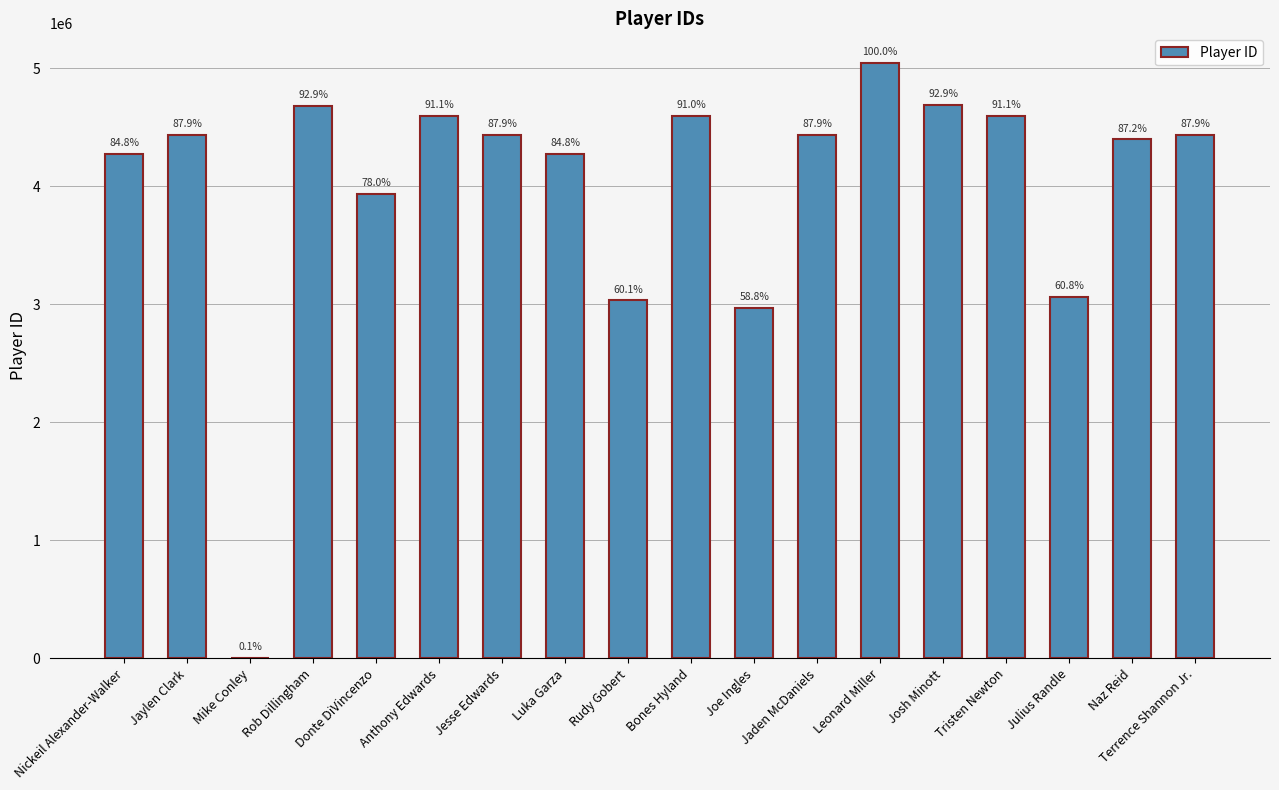

Are the bars horizontal?

No